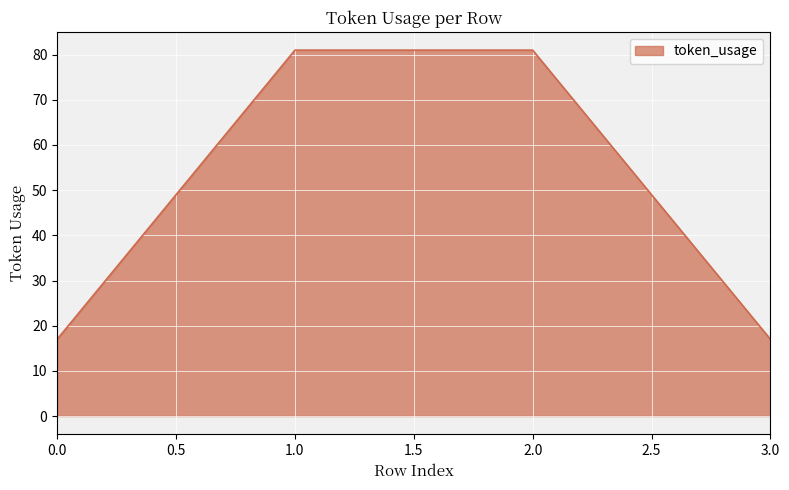

The chart shows a value of 4 at 3.0. True or false?

False